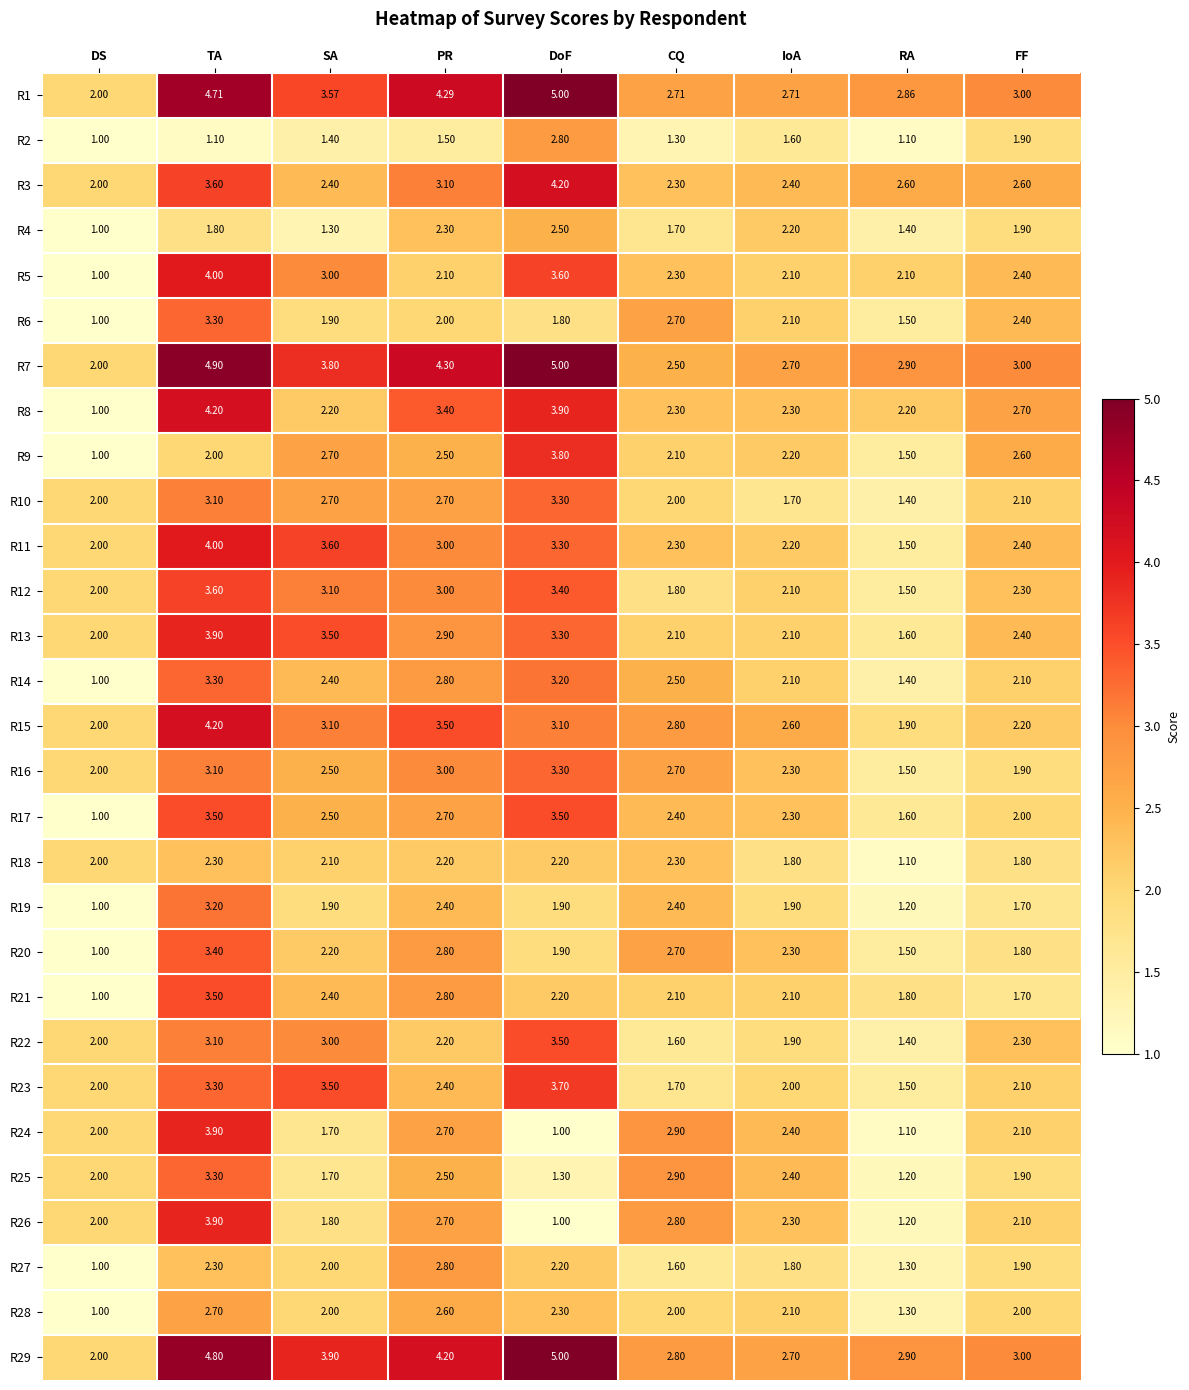

Rank the categories by R6 value from highest to lowest.

TA, CQ, FF, IoA, PR, SA, DoF, RA, DS